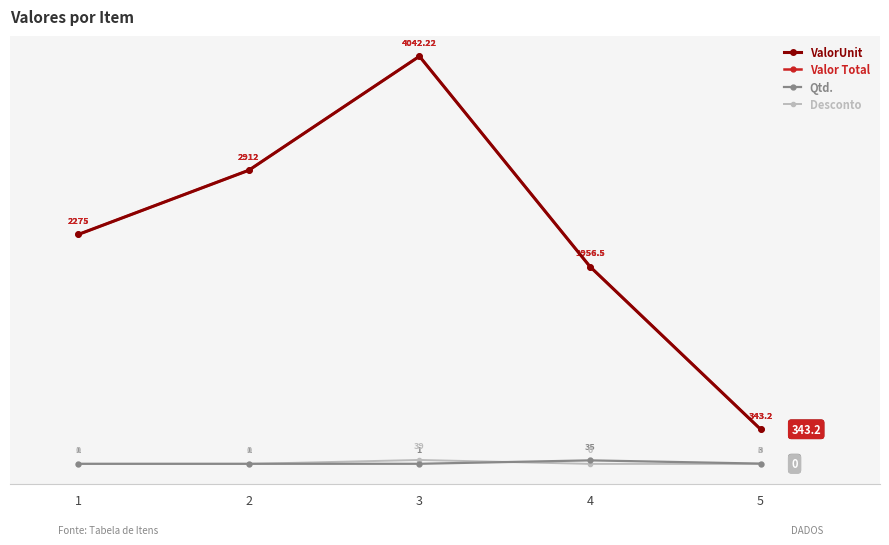

Is the value of Qtd. at 4 greater than the value of ValorUnit at 2?

No